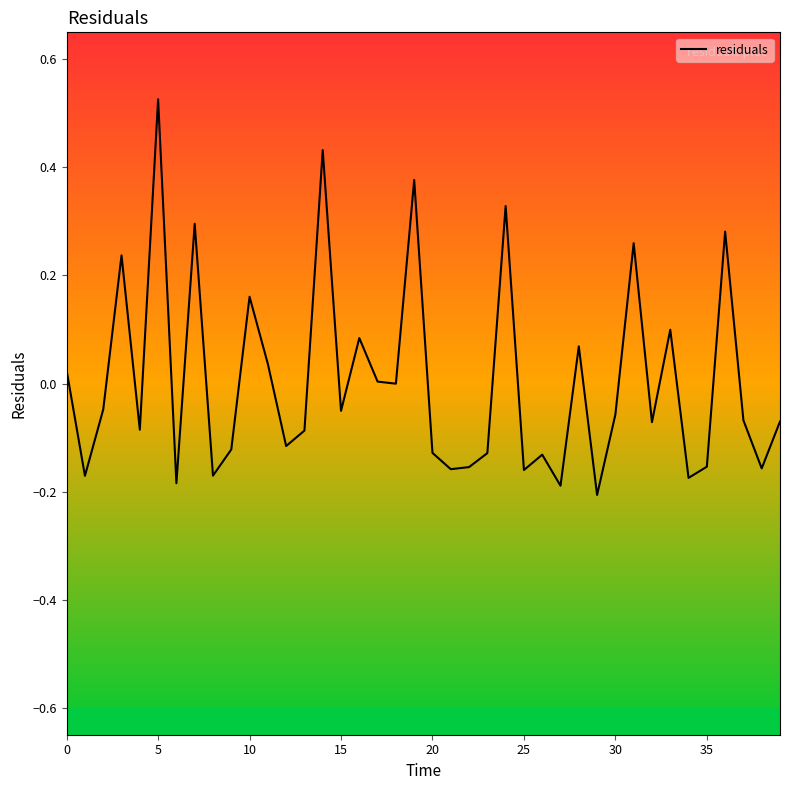

Does the chart have visible grid lines?

No